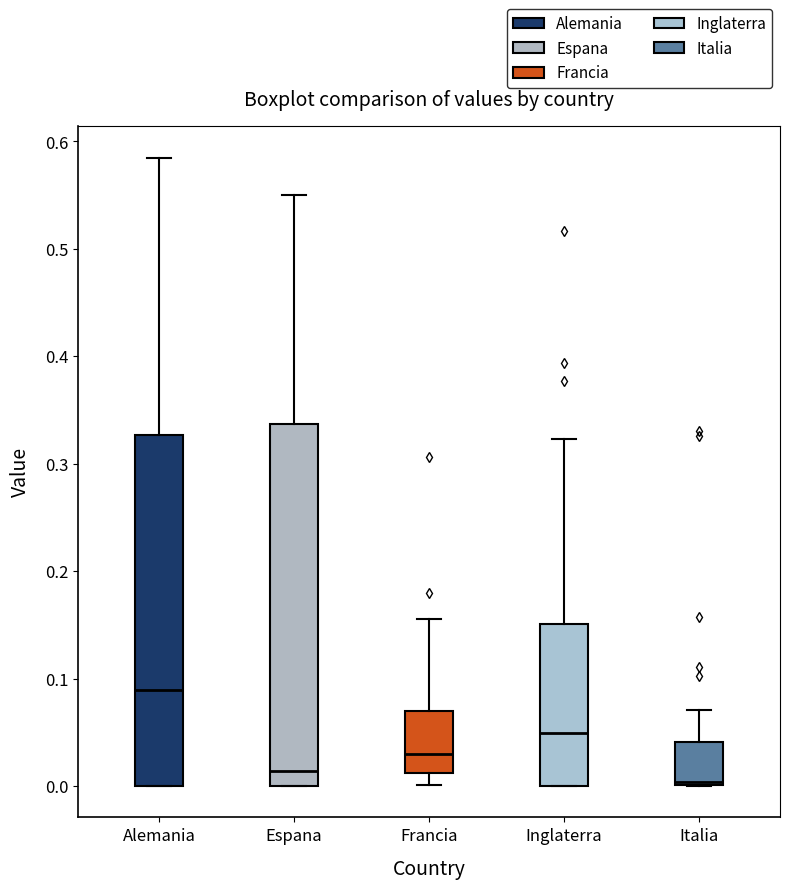

Which box's median line is the lowest?

Italia